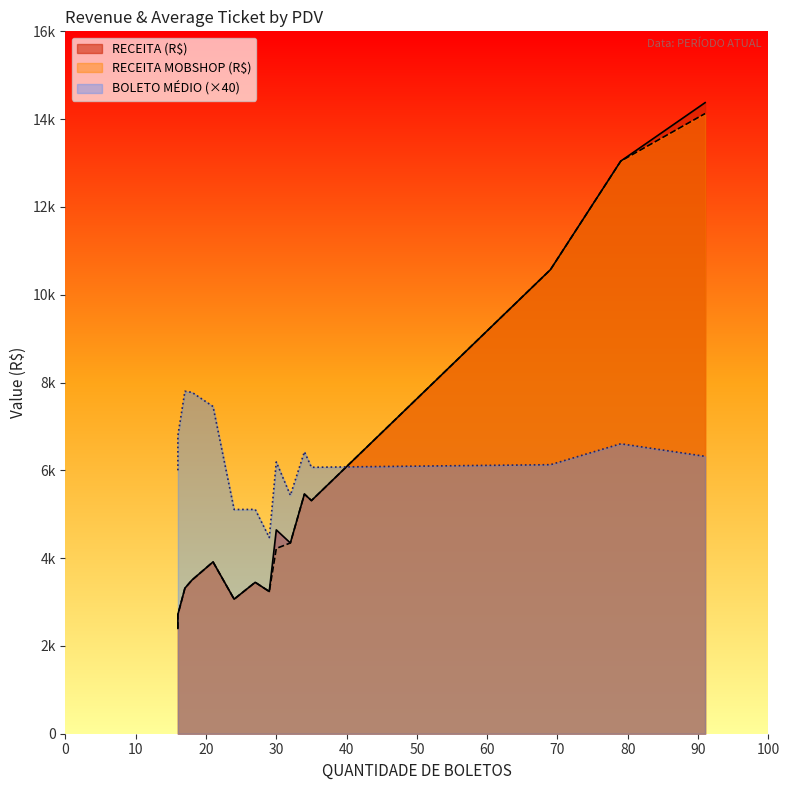

What is the value of the RECEITA (R$) point at the 2nd from the left?

3239.8